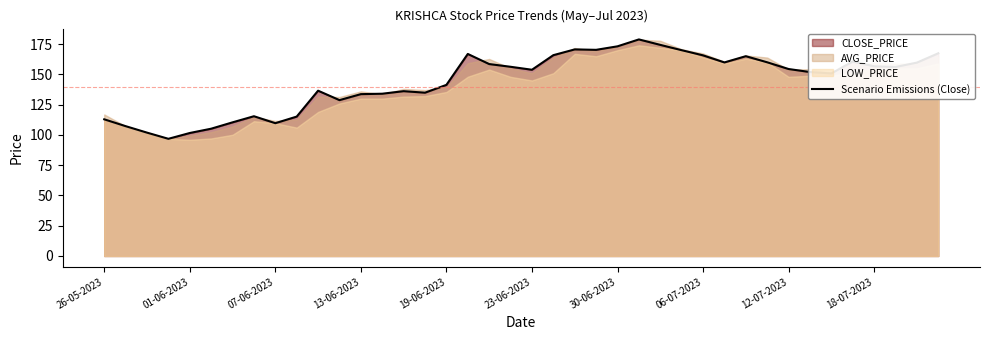

True or false: the data has more than 2 interior local peaks.

True